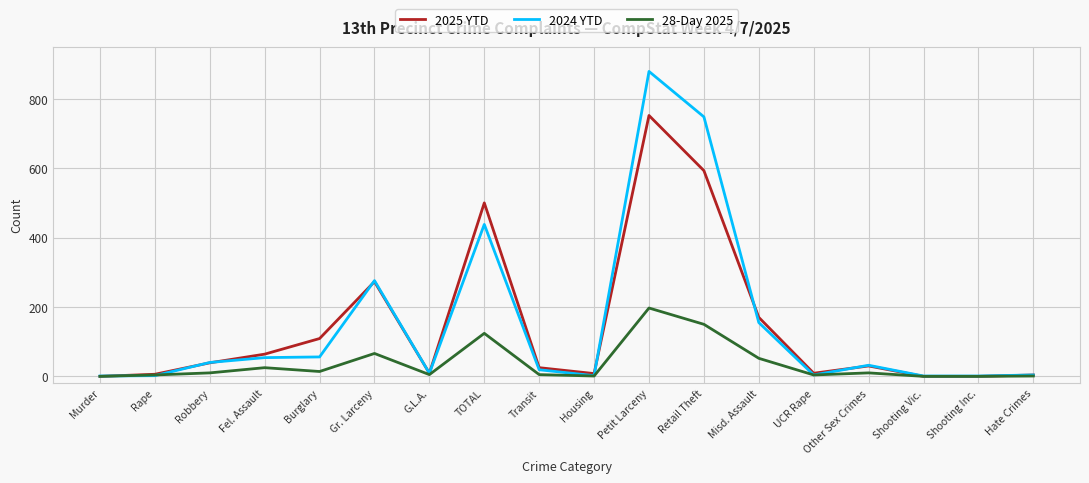

What is the greatest value displayed?

879